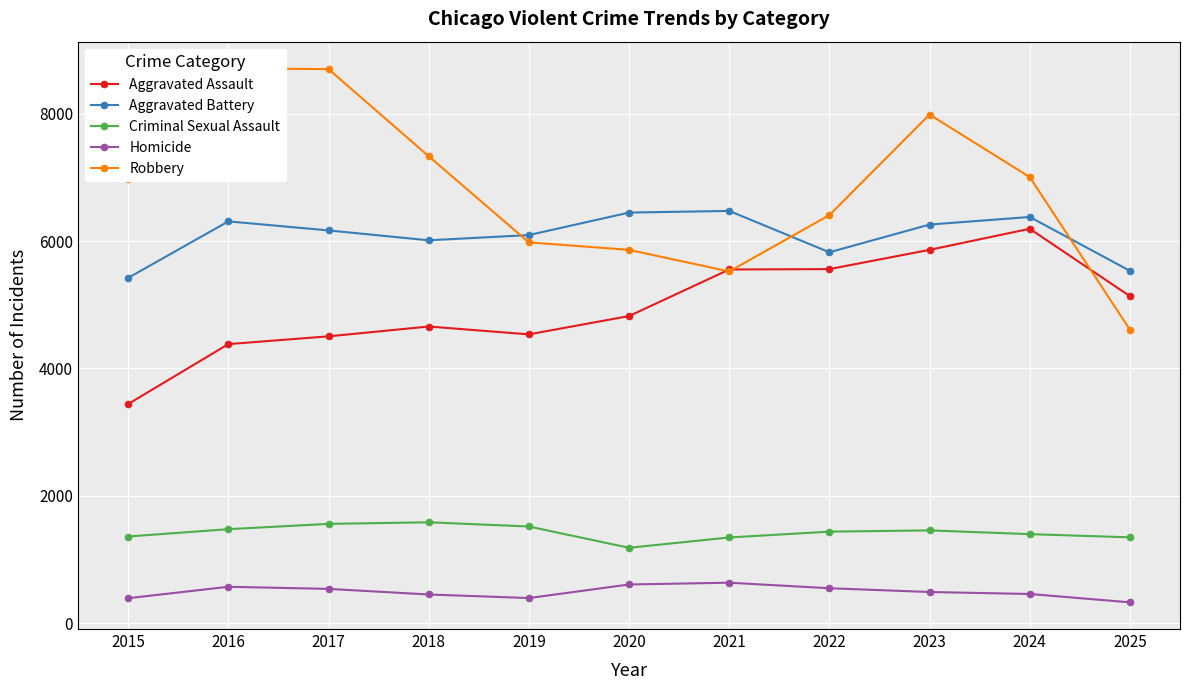

Reading right to left, extract all data points from this chart.

Aggravated Assault: 2025=5134	2024=6192	2023=5861	2022=5559	2021=5553	2020=4822	2019=4535	2018=4658	2017=4504	2016=4382	2015=3442
Aggravated Battery: 2025=5532	2024=6377	2023=6258	2022=5823	2021=6472	2020=6446	2019=6093	2018=6011	2017=6166	2016=6308	2015=5421
Criminal Sexual Assault: 2025=1350	2024=1400	2023=1459	2022=1439	2021=1348	2020=1186	2019=1520	2018=1586	2017=1561	2016=1478	2015=1363
Homicide: 2025=330	2024=461	2023=492	2022=551	2021=638	2020=610	2019=397	2018=453	2017=541	2016=574	2015=395
Robbery: 2025=4608	2024=7003	2023=7984	2022=6406	2021=5522	2020=5861	2019=5978	2018=7330	2017=8697	2016=8709	2015=6976